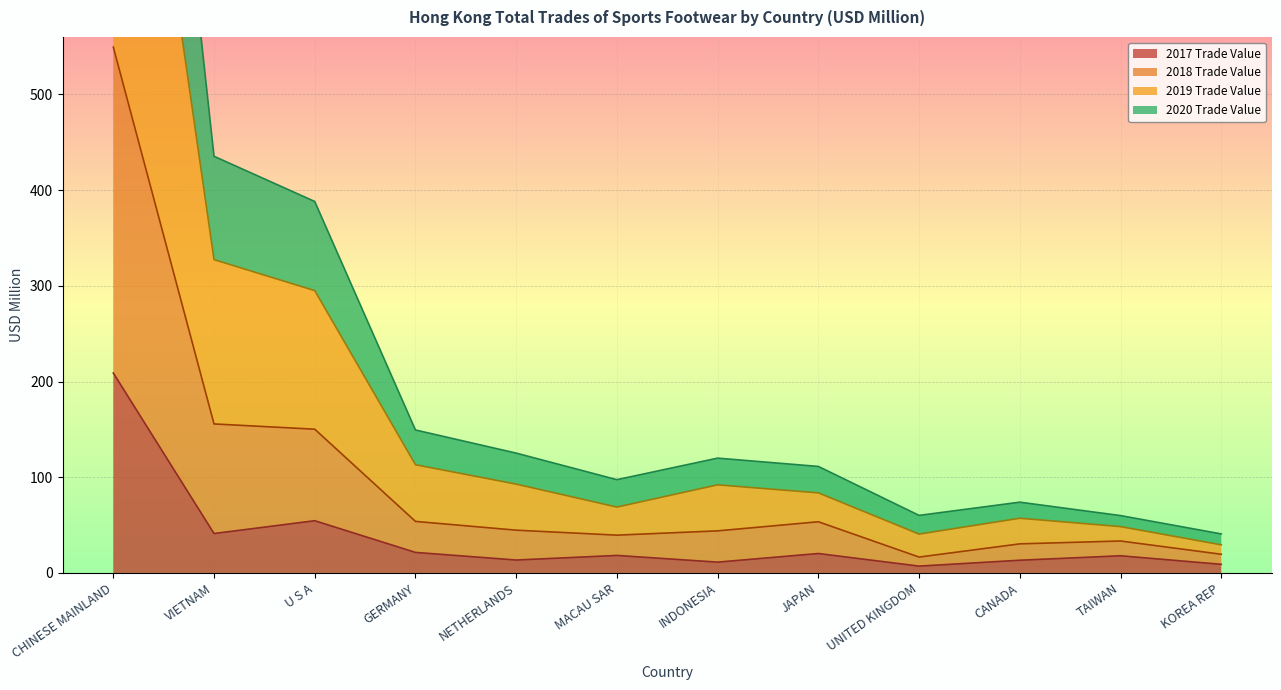

What is the value of the 2020 Trade Value point at the 1st from the left?

549.4